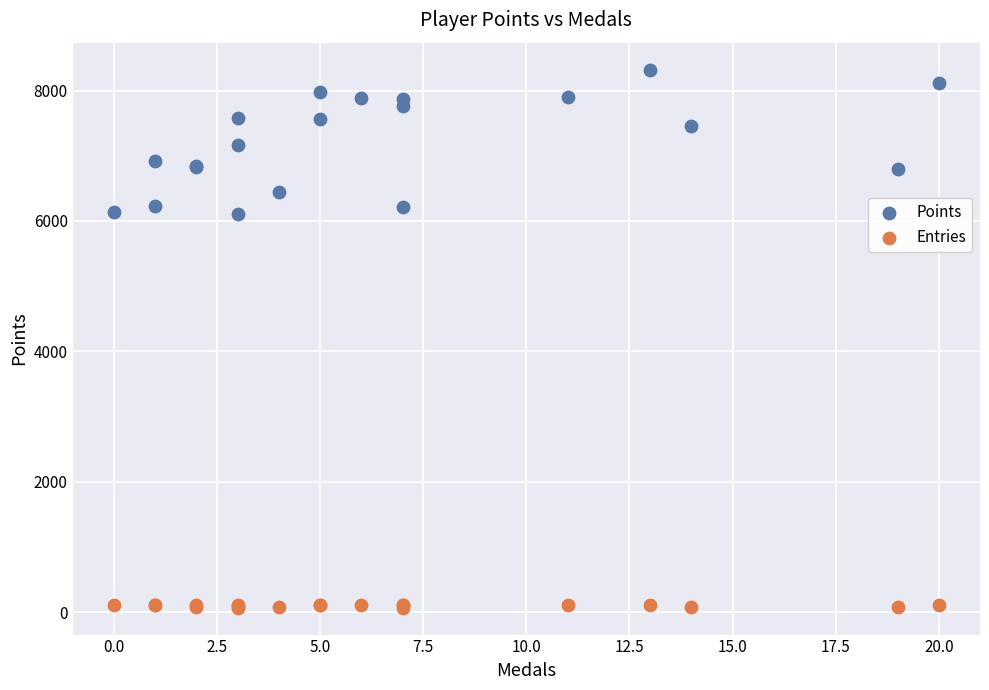

Which series reaches the minimum Y coordinate?

Entries